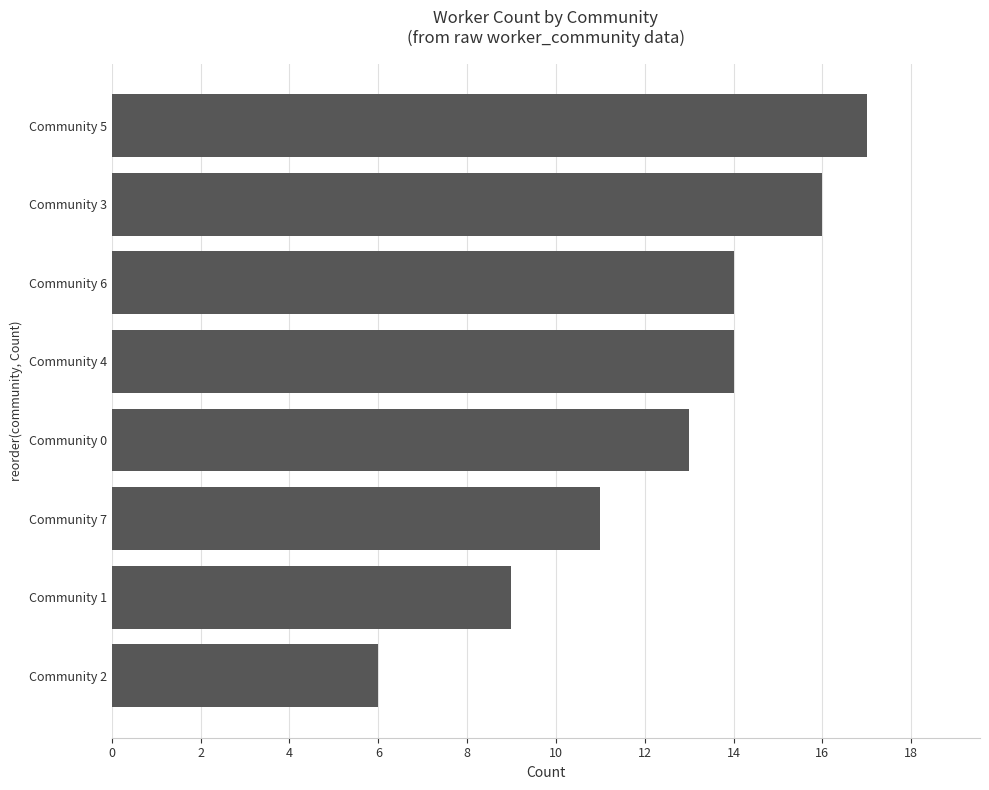

Reading top to bottom, what are all the values shown in this chart?

17	16	14	14	13	11	9	6